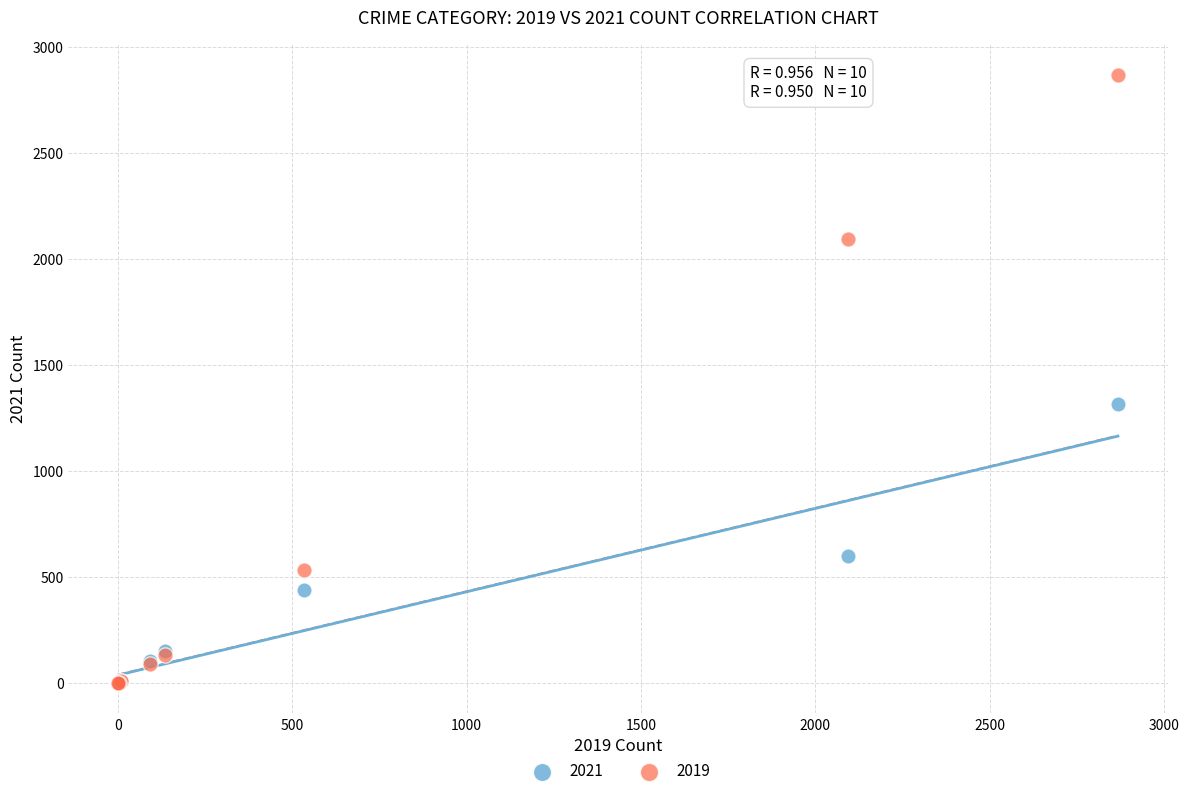

Across all series, what Y value is closest to 1434?

1317